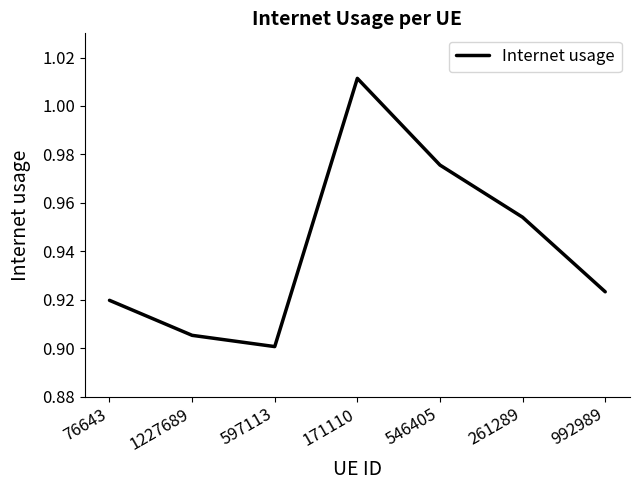

True or false: the data shows 0.9 at 597113.

True